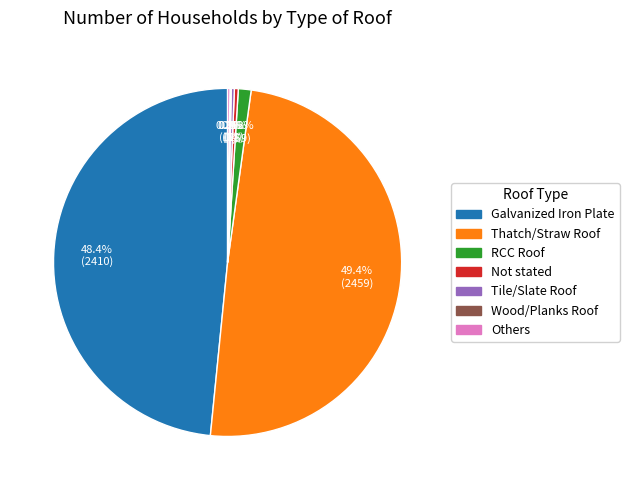

To the nearest percent, what portion does Thatch/Straw Roof represent?

49%